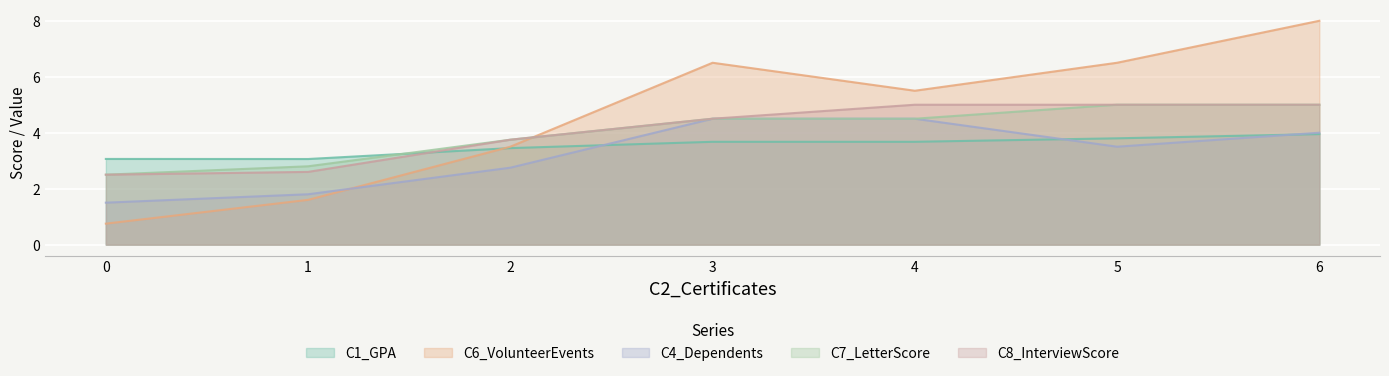

What is the lowest value of the C7_LetterScore series?

2.5